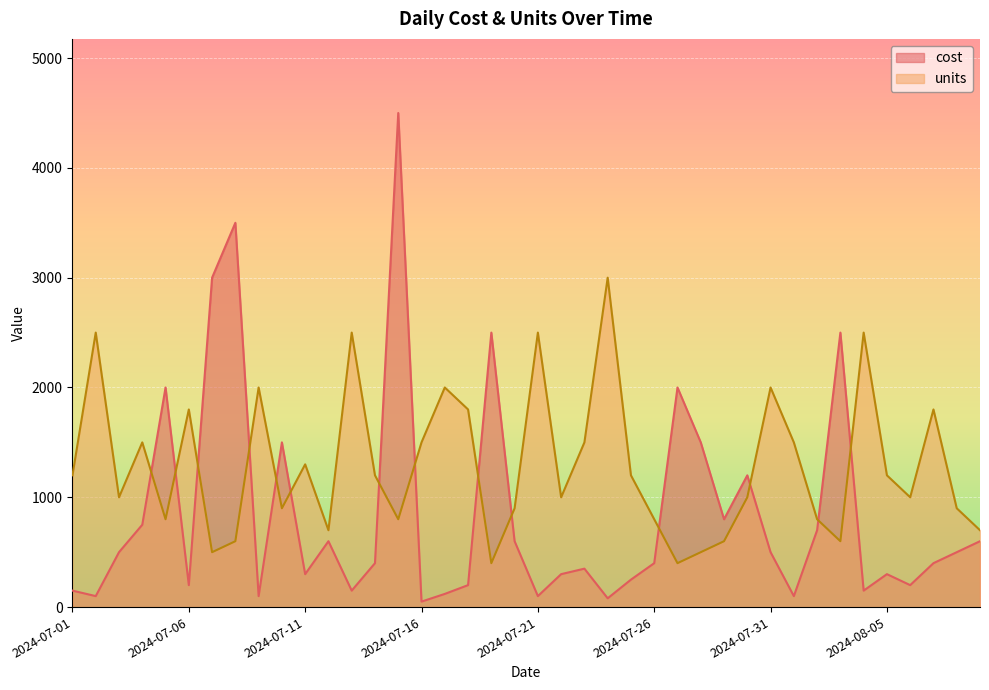

What is the value of the units point at the 23rd from the left?

1500